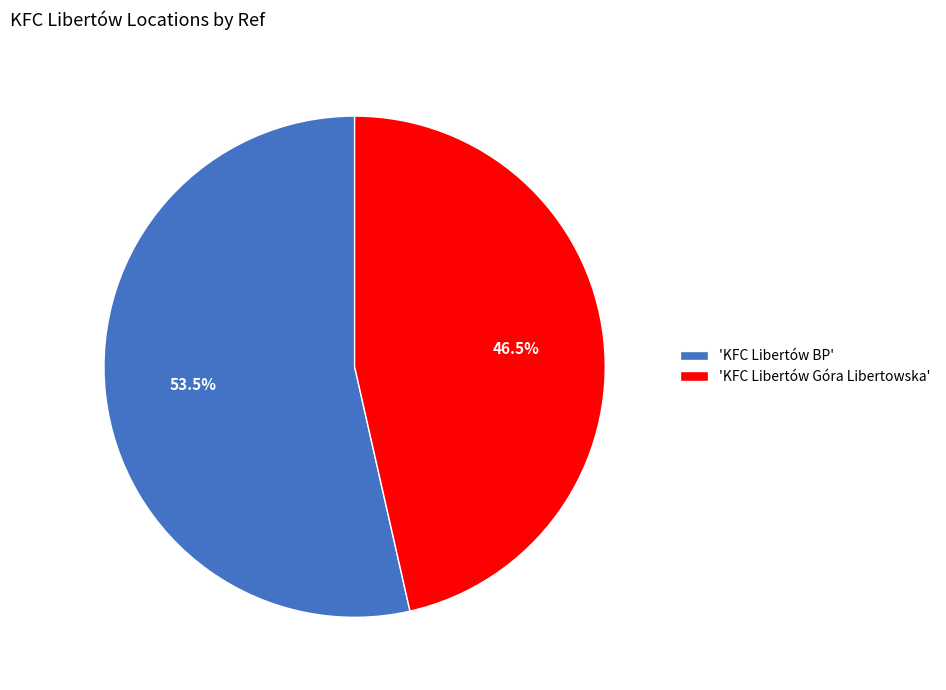

What percentage is NOT represented by 'KFC Libertów BP'?

46.5%